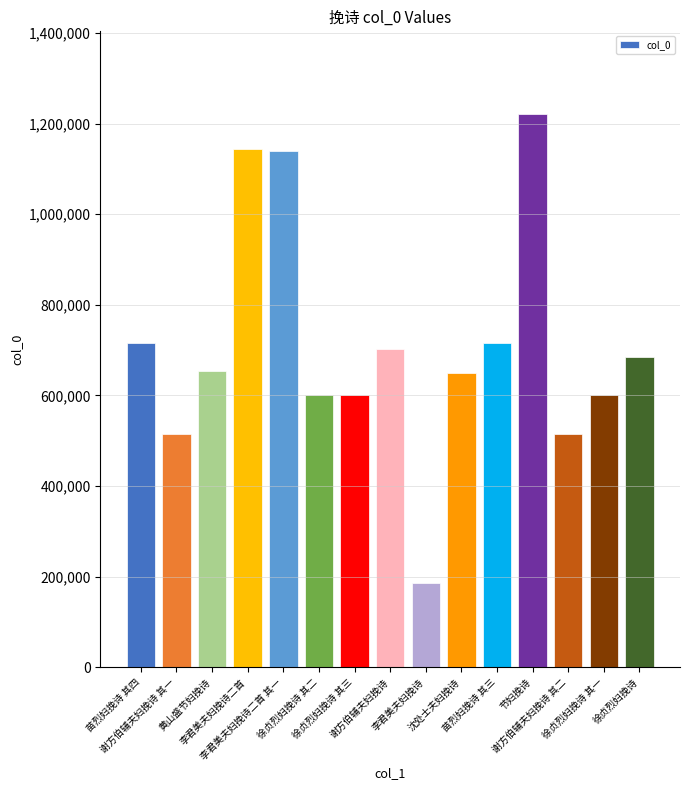

How many bars are there in total?

15